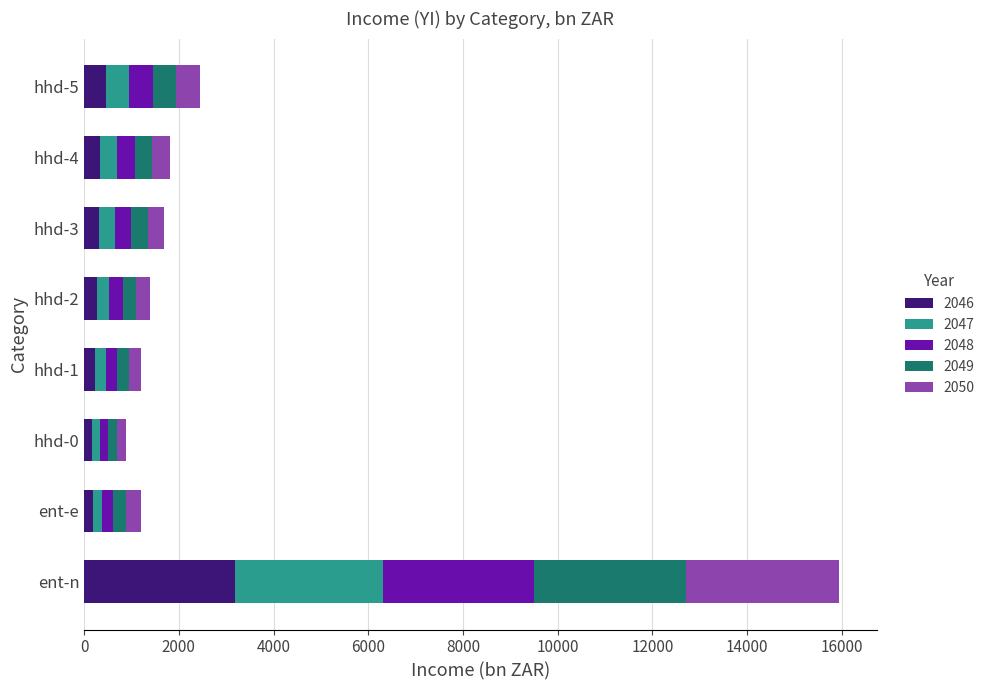

What is the difference between the maximum and minimum values in the 2046 series?

3024.9